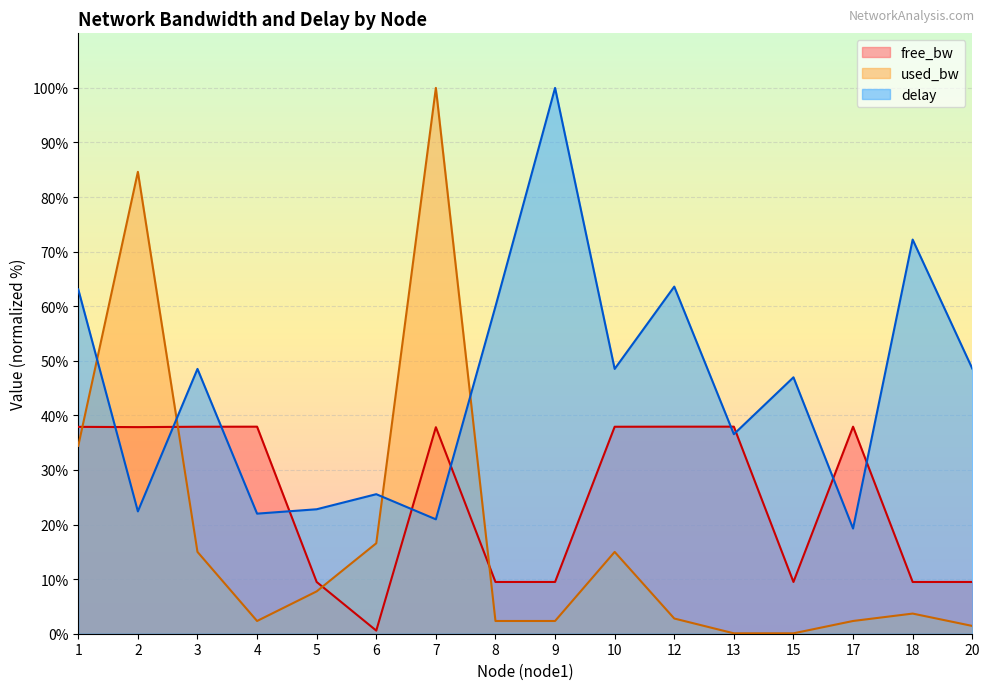

Which category has the highest value in the used_bw series?

7